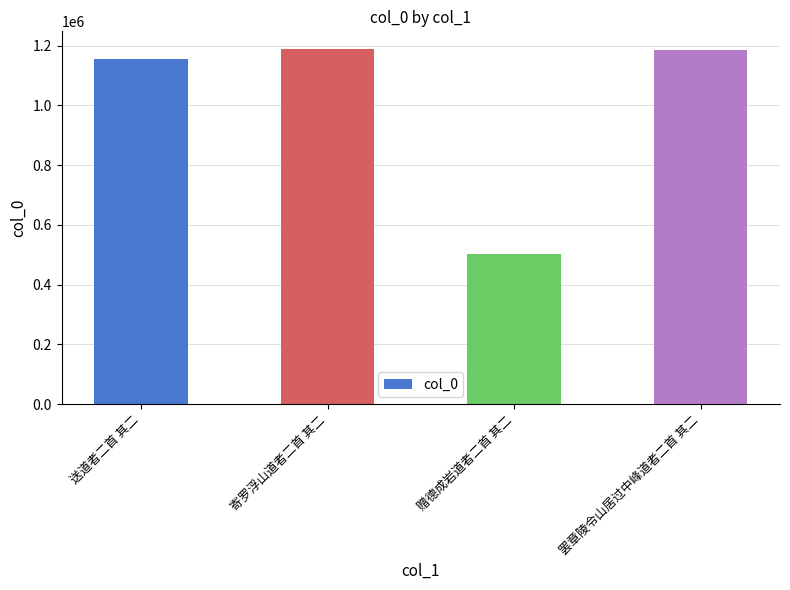

The chart shows a value of 1186478 at 罢章陵令山居过中峰道者二首 其二. True or false?

True